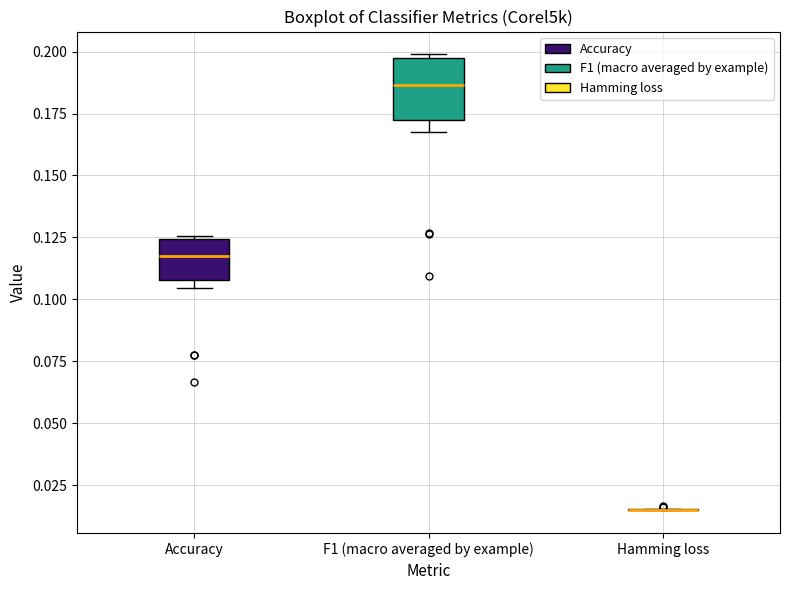

Reading left to right, read every box against the y-axis: the position of its median line, the range the box covers, and the ends of its whiskers. The values are not printed on the chart, so give them approximately, as read against the axis.

Accuracy: median 0.120, box 0.110 to 0.125, whiskers 0.105 to 0.125
F1 (macro averaged by example): median 0.185, box 0.175 to 0.195, whiskers 0.170 to 0.200
Hamming loss: box collapsed to a line at 0.015, whiskers 0.015 to 0.015